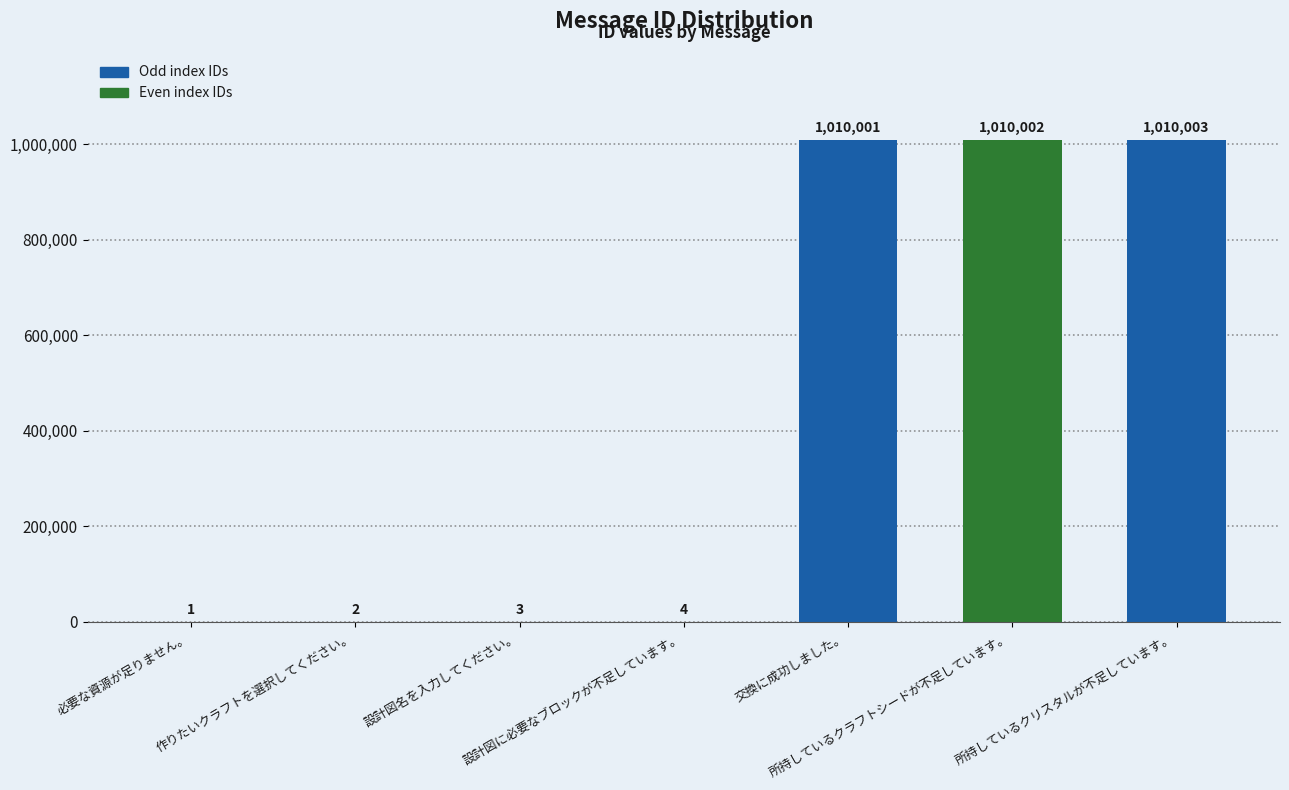

What is the greatest value displayed?

1010003